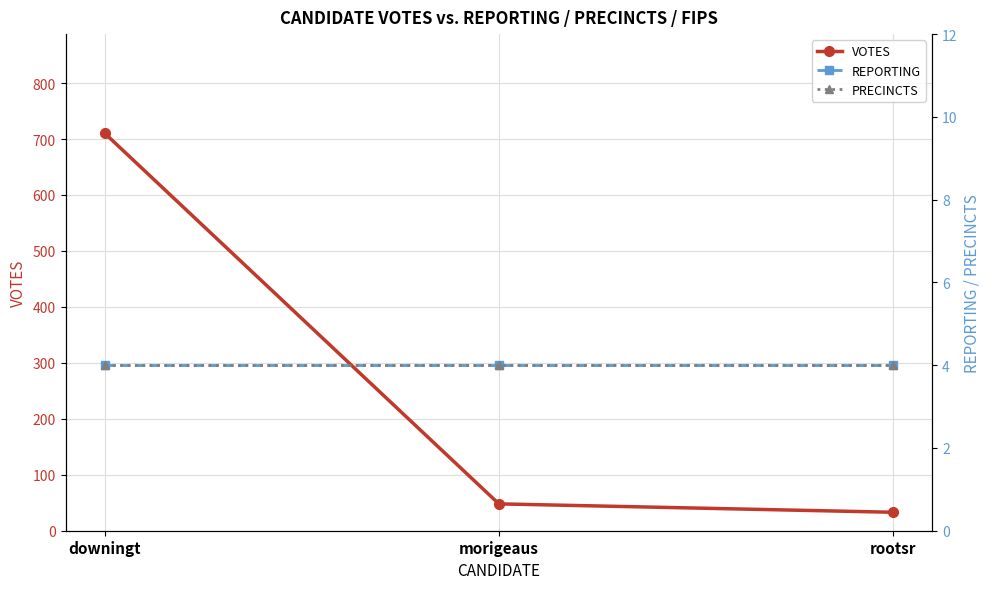

The value of VOTES at downingt is 710. True or false?

True